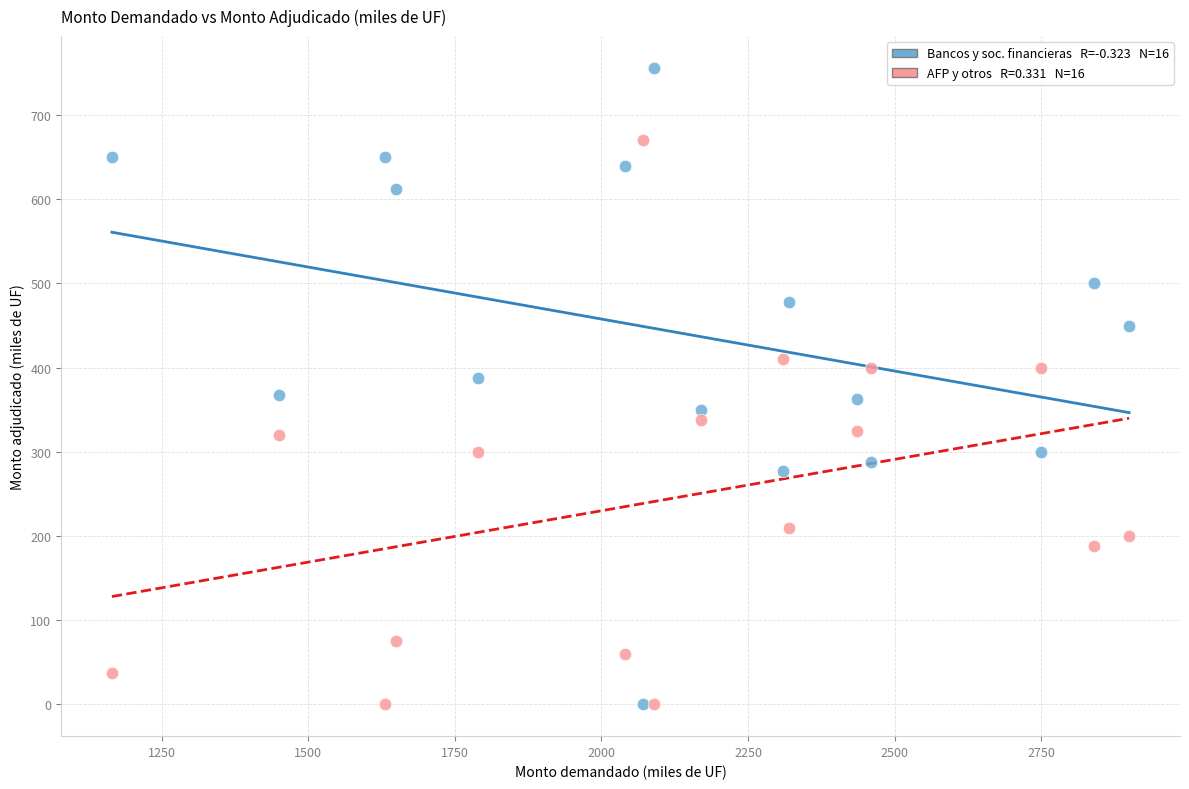

Across all data points, what is the range of Y values (max minus min)?

756.0